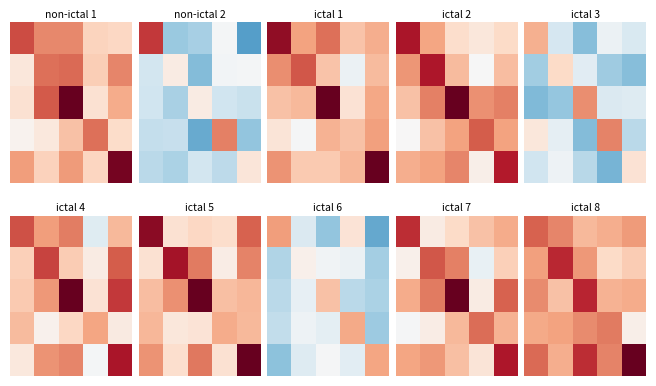

How many data points does each series have?

5